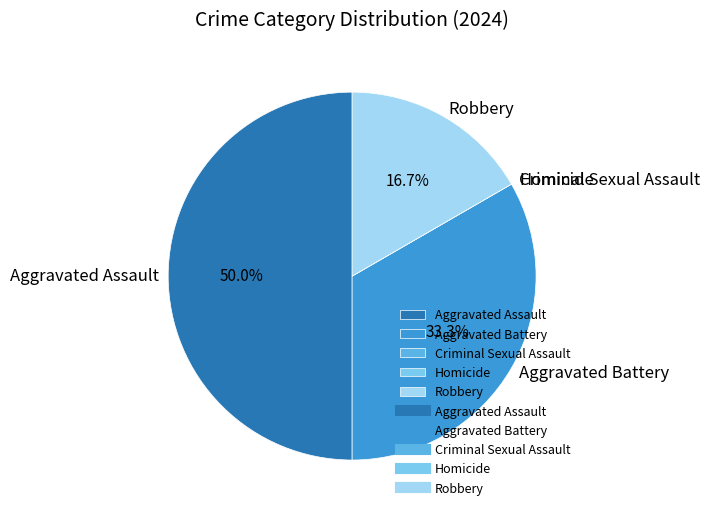

To the nearest percent, what is the difference between the largest and smallest slice percentages?

50%